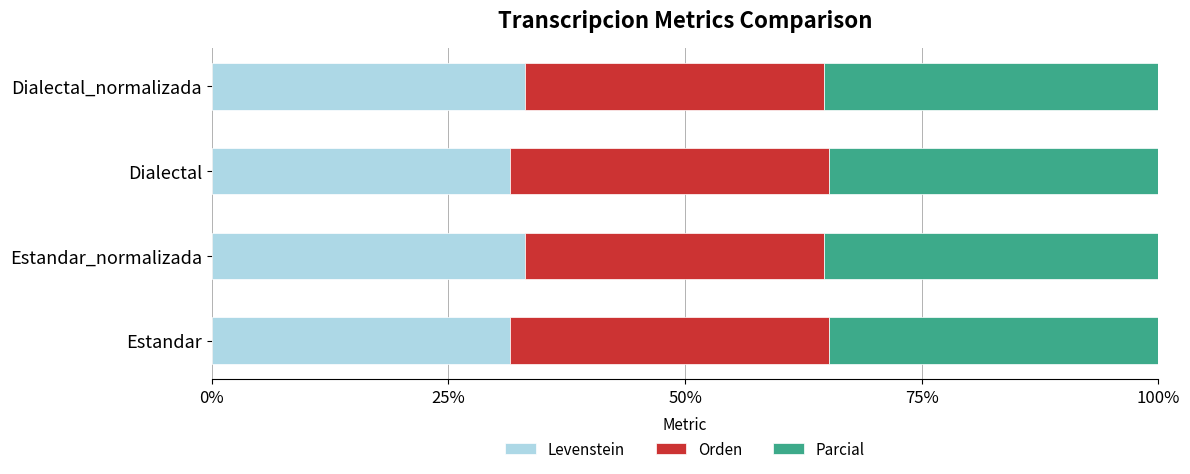

What is the total value across all series at Dialectal_normalizada?

100.0